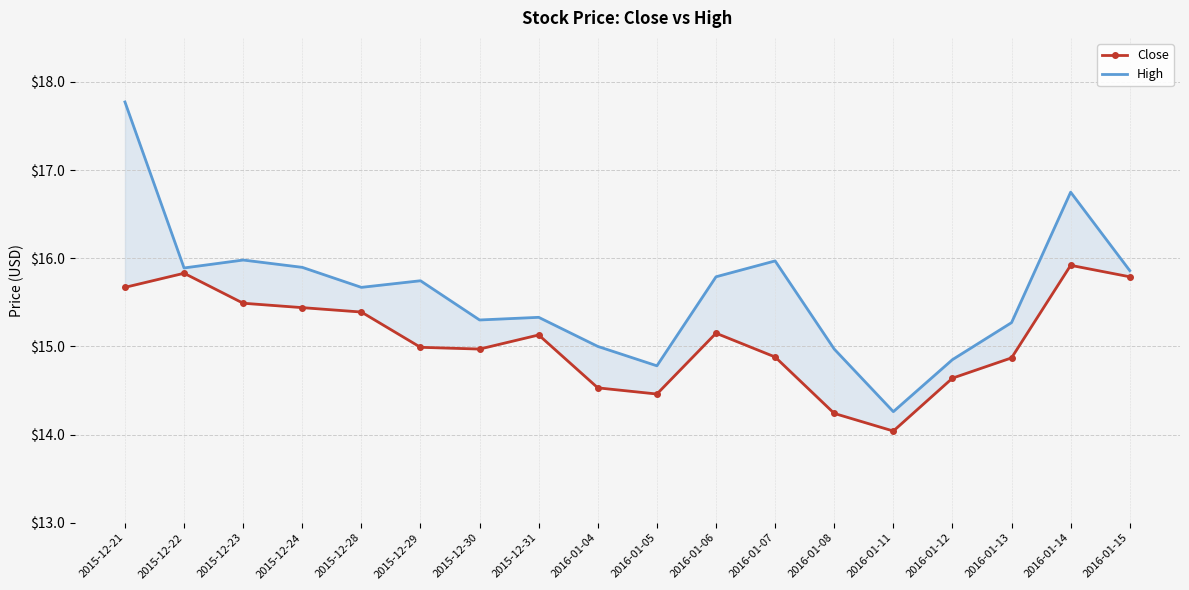

How many lines are shown in the chart?

2